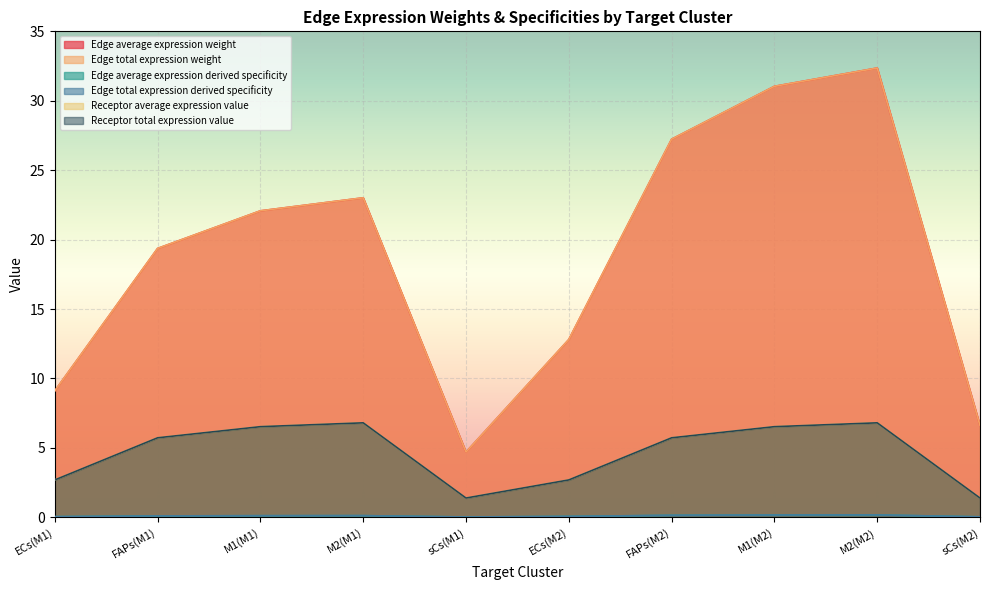

What is the difference between the second highest and minimum values in the Edge average expression derived specificity series?

0.1